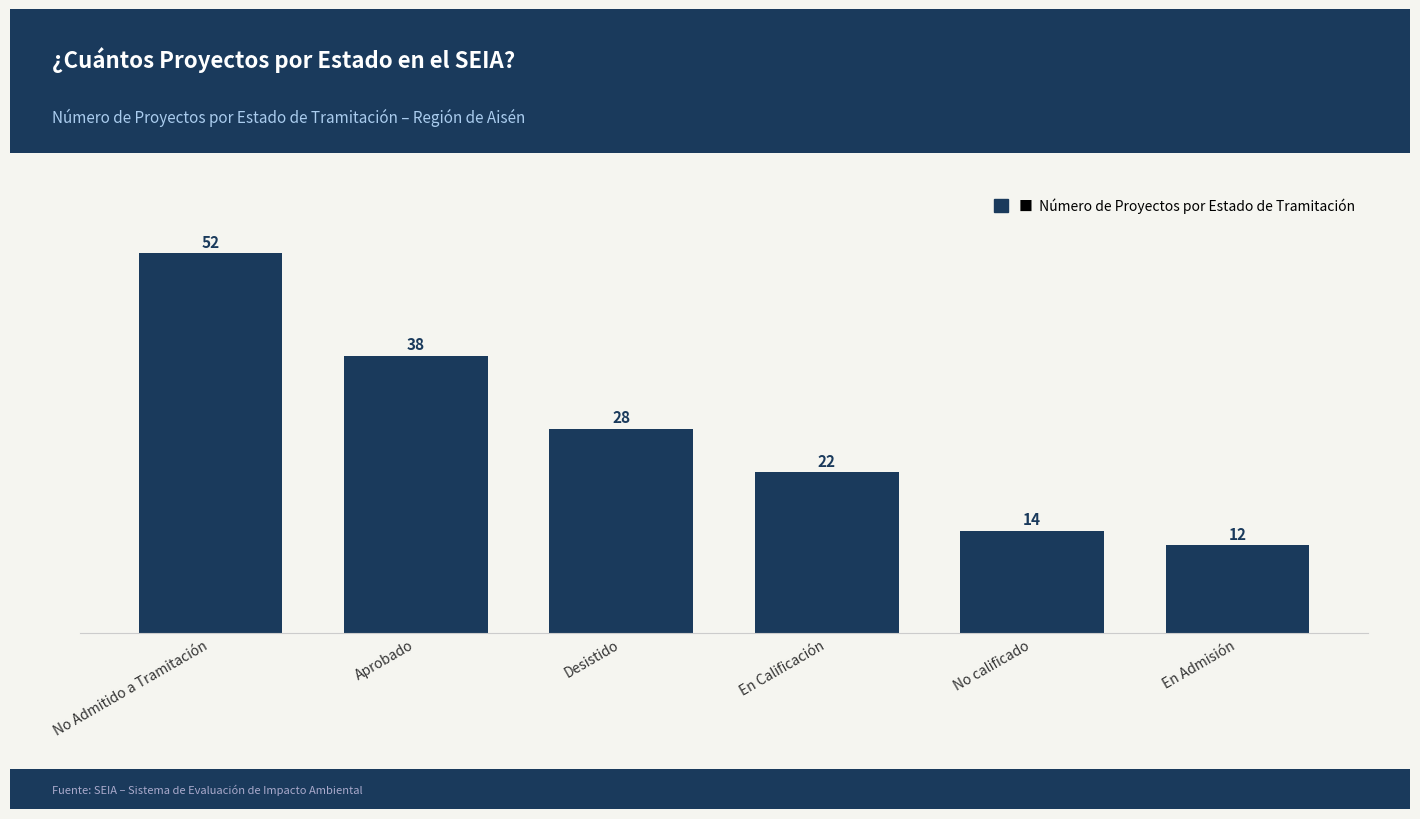

Count the number of categories in the chart.

6